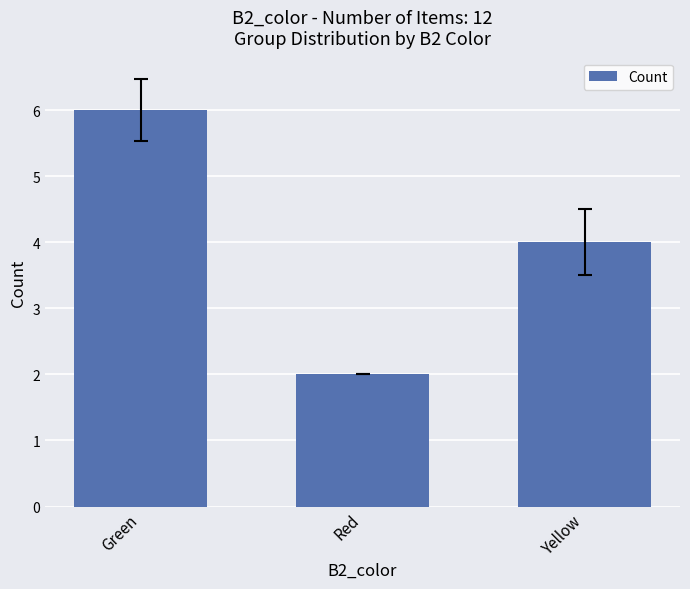

What is the label of the 2nd bar from the left?

Red